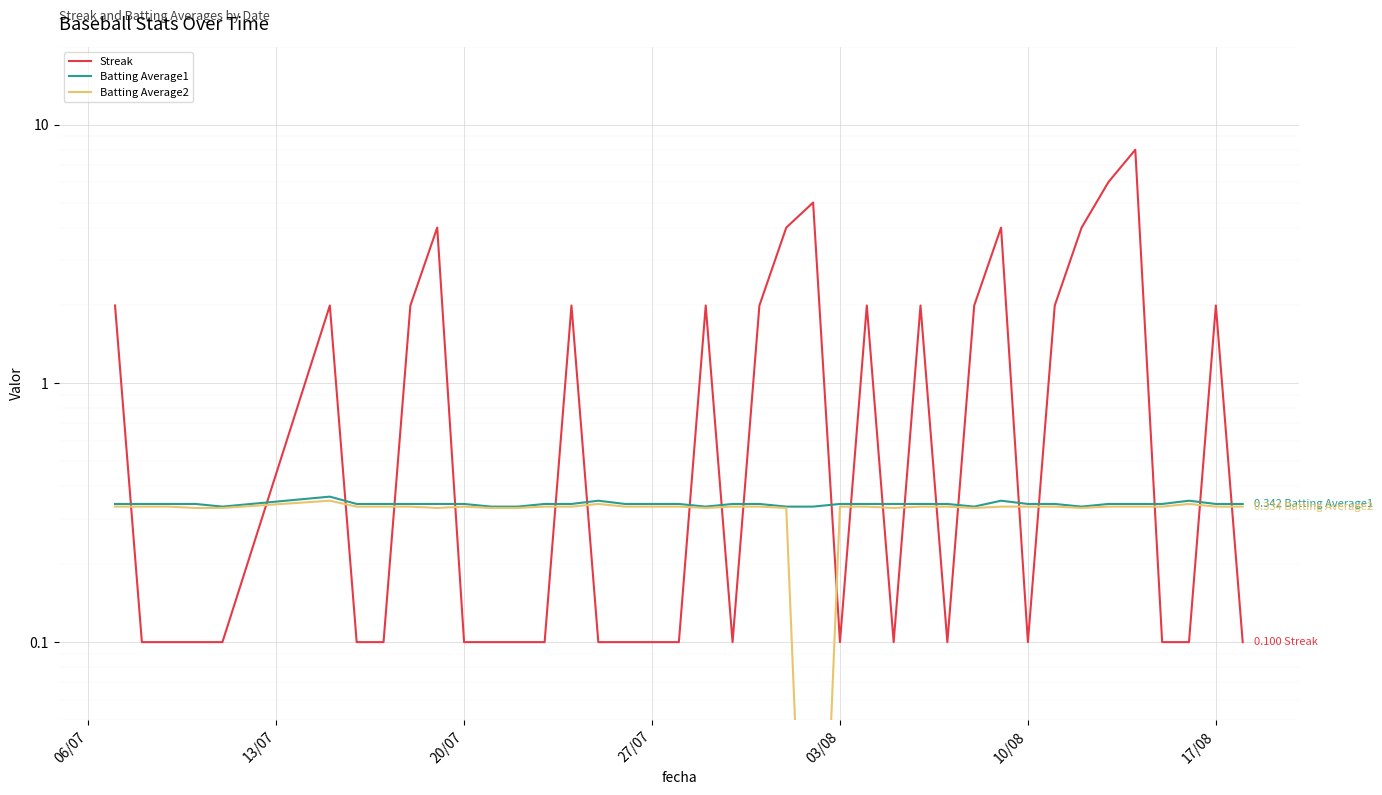

At how many categories does at least one series exceed 6?

1